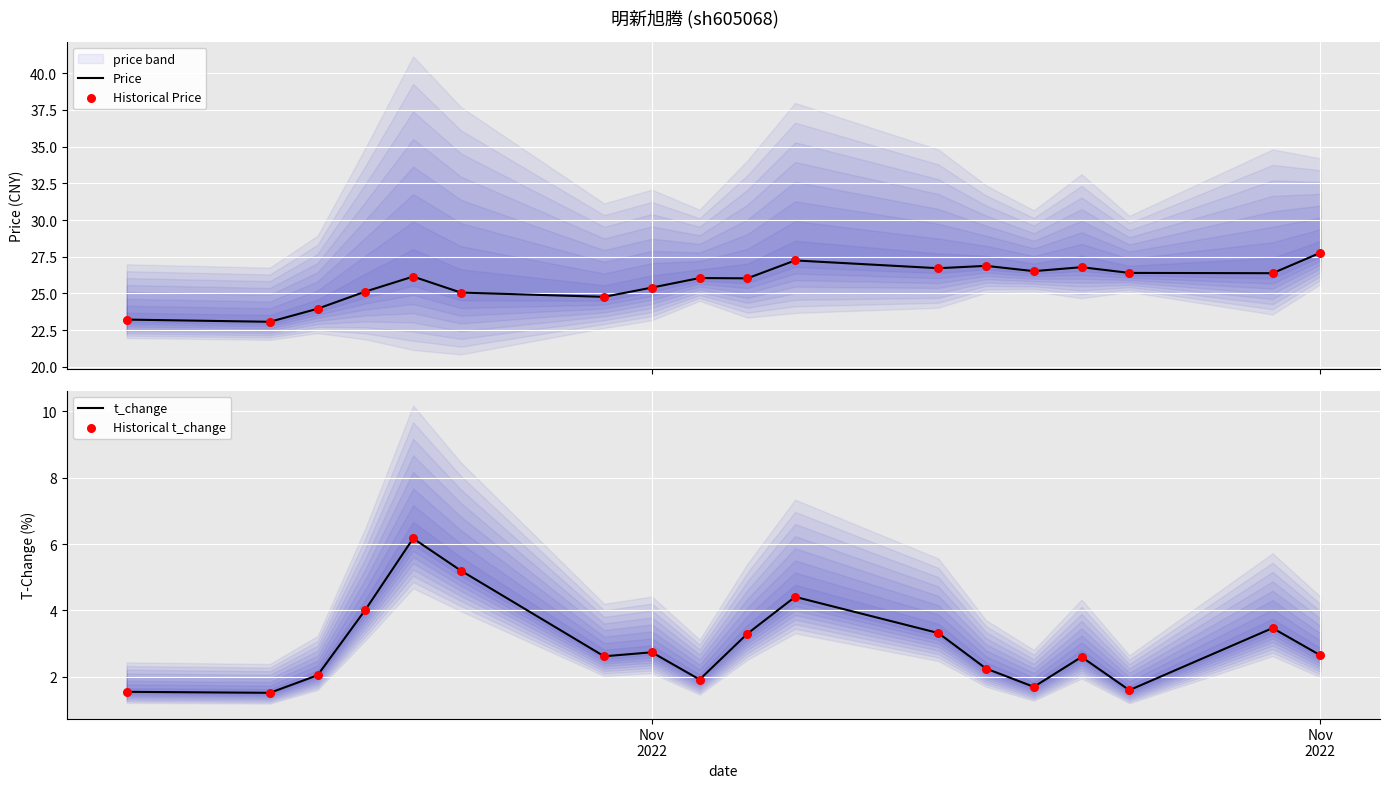

What is the highest value of the Price series?

27.8